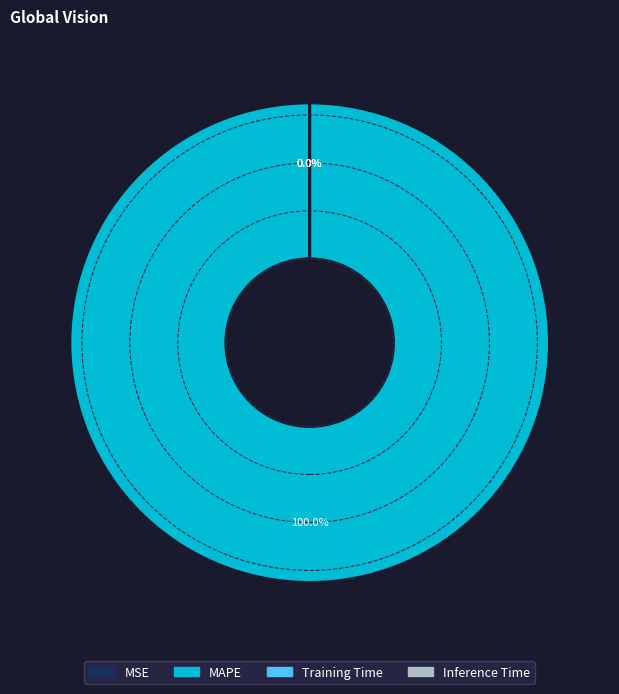

True or false: MSE accounts for 0% of the total.

True